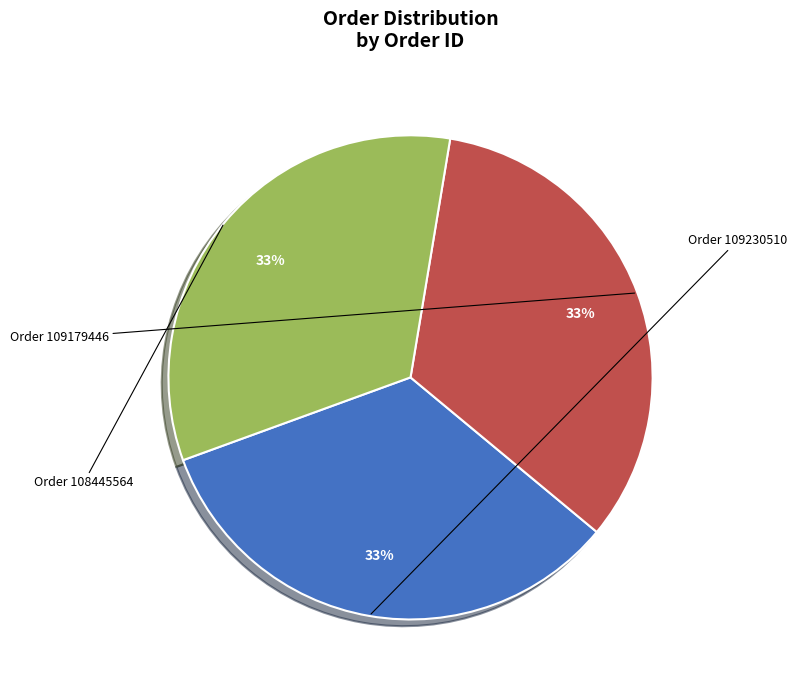

Which category has the biggest portion of the pie?

Order 109230510